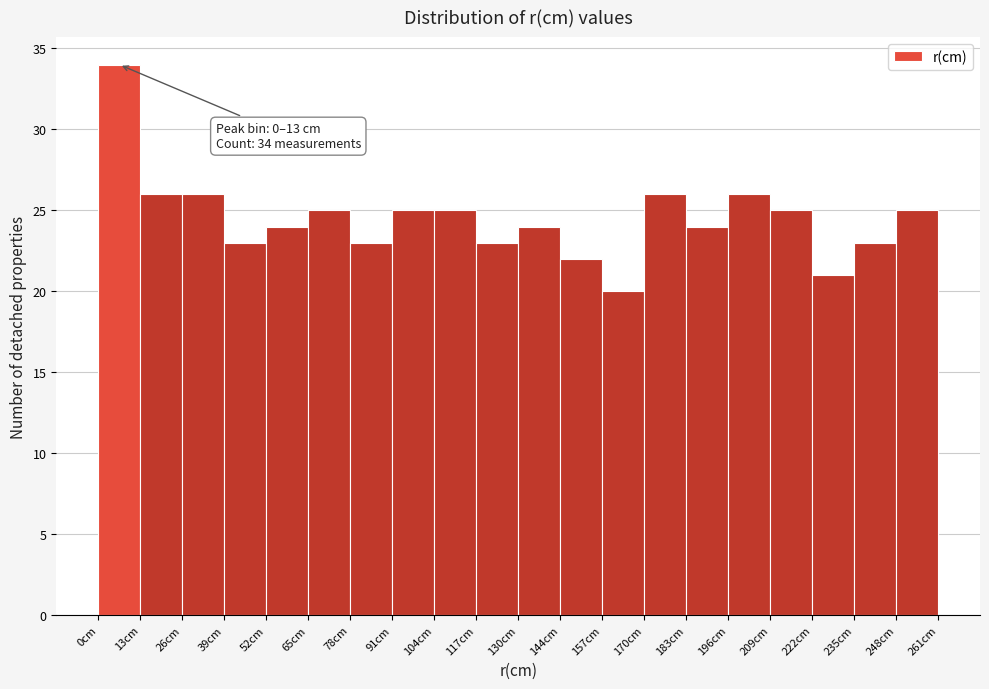

Over which range of the x-axis is the bar tallest?

0 to 14